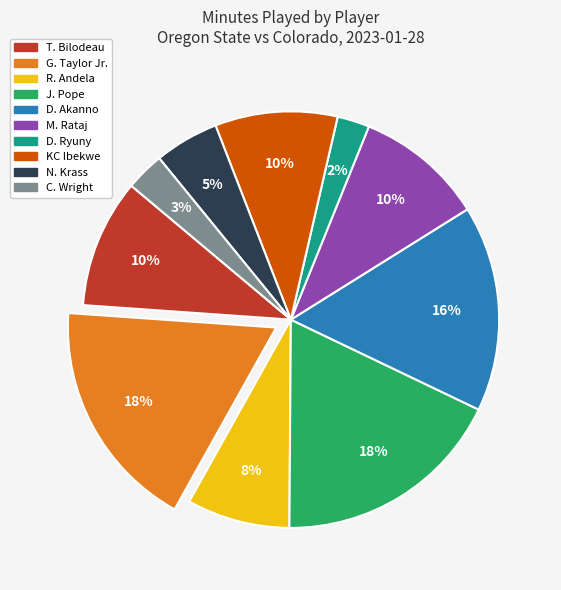

What is the smallest slice in the pie chart?

D. Ryuny